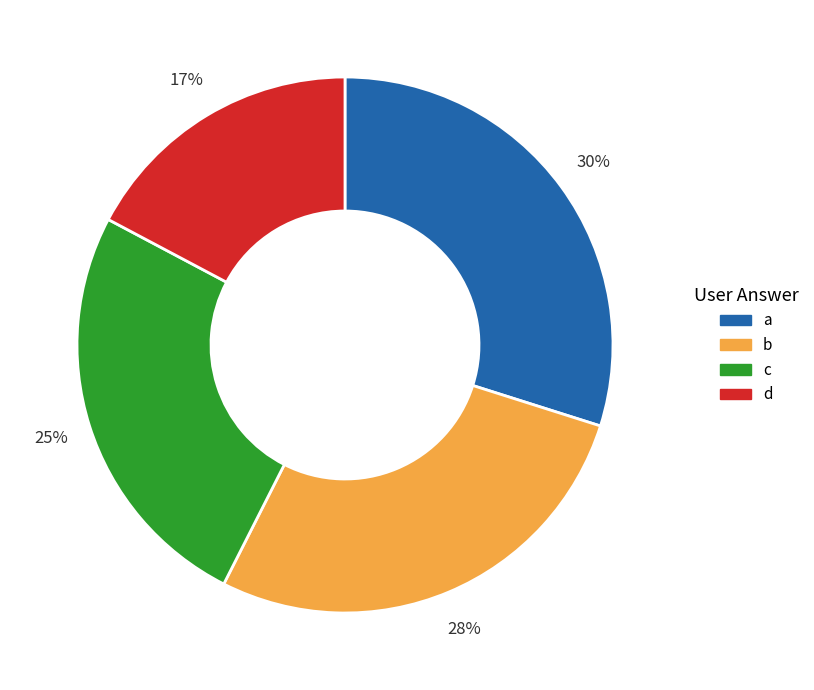

What percentage is the c slice, to the nearest percent?

25%